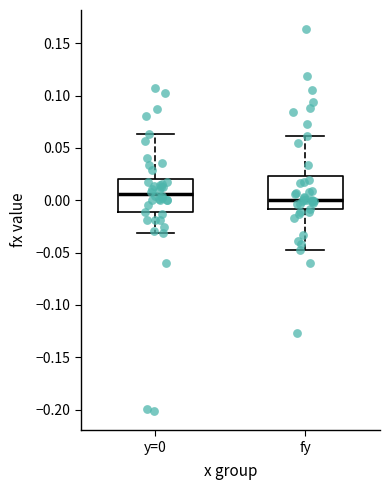

Reading left to right, transcribe this box plot: for each box, give where its median line is, the range the box spans, and where its two whiskers end, as read against the y-axis. The values are not printed on the chart, so give them approximately, as read against the axis.

y=0: median 0.005, box -0.010 to 0.020, whiskers -0.030 to 0.065
fy: median 0.000, box -0.010 to 0.025, whiskers -0.045 to 0.060